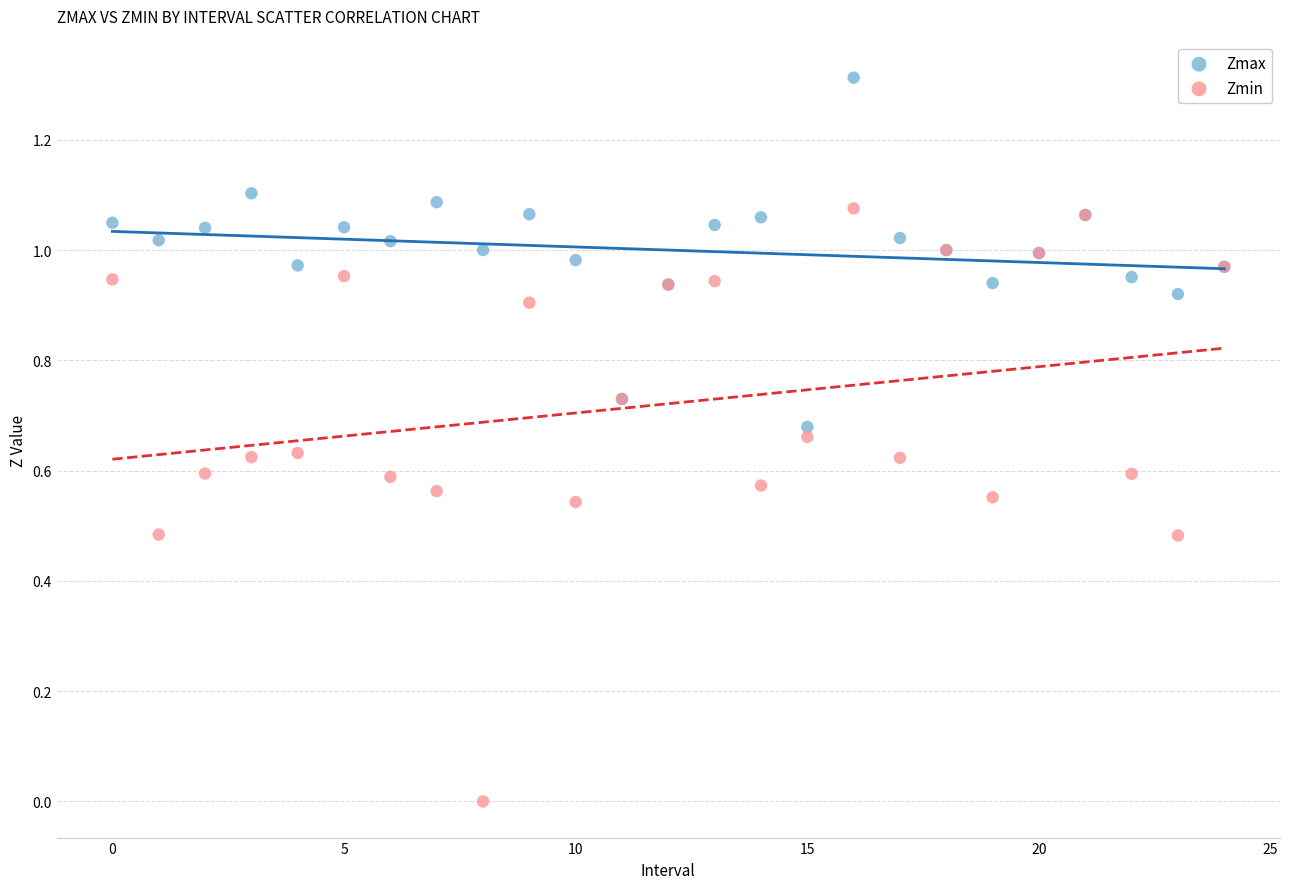

Which series reaches the maximum Y coordinate?

Zmax